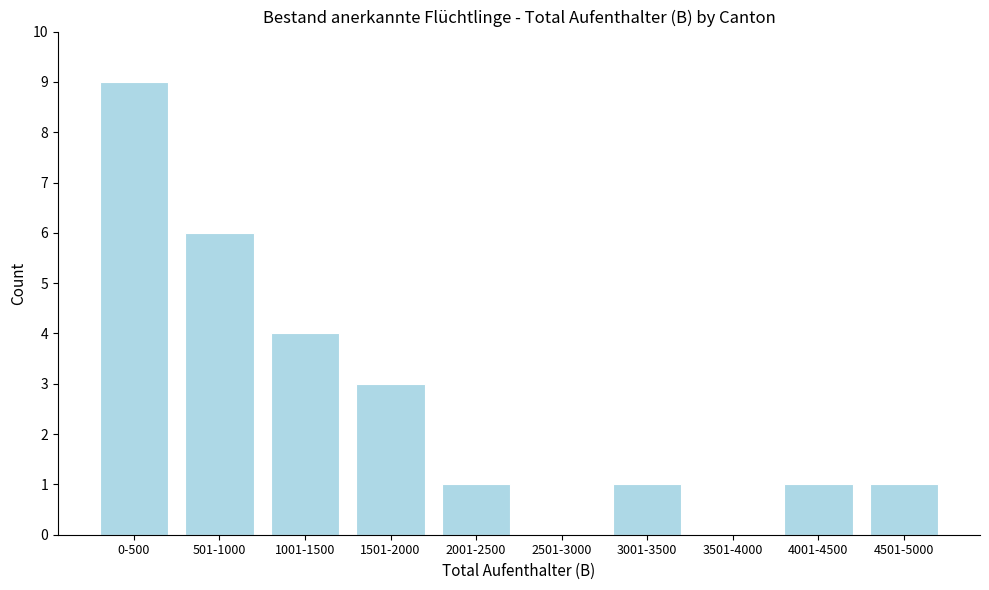

Reading left to right, transcribe all the data shown in this chart.

0-500=9	501-1000=6	1001-1500=4	1501-2000=3	2001-2500=1	2501-3000=0	3001-3500=1	3501-4000=0	4001-4500=1	4501-5000=1